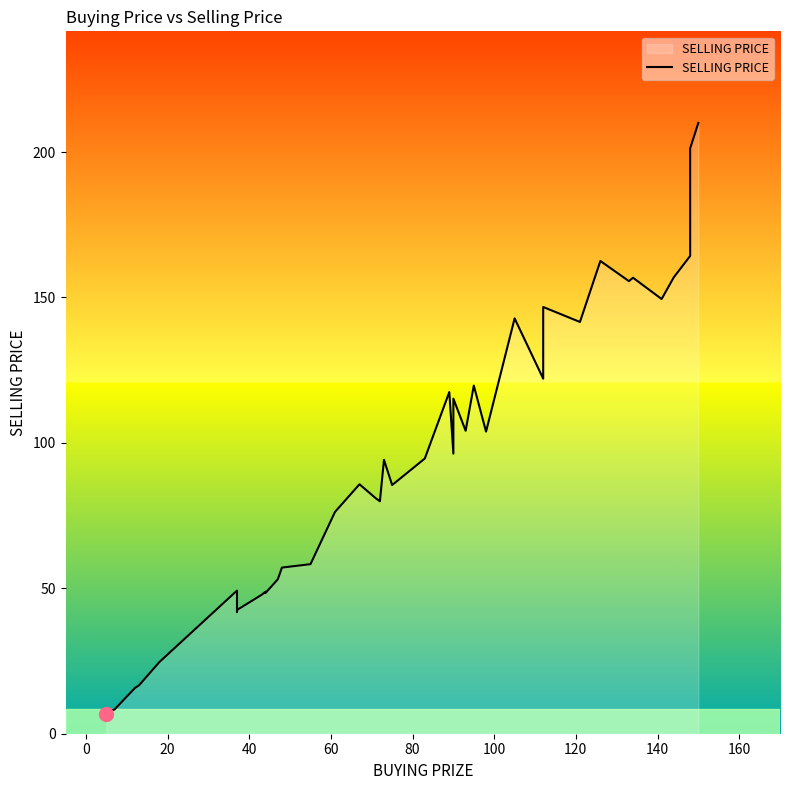

How many interior local valleys (lower than both neighbors) does the data have?

11